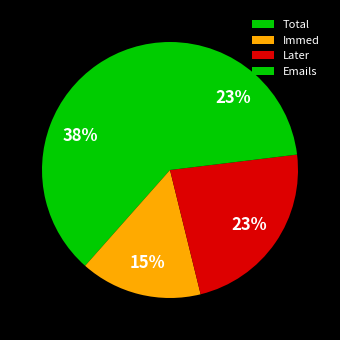

Which slice is the largest?

Total